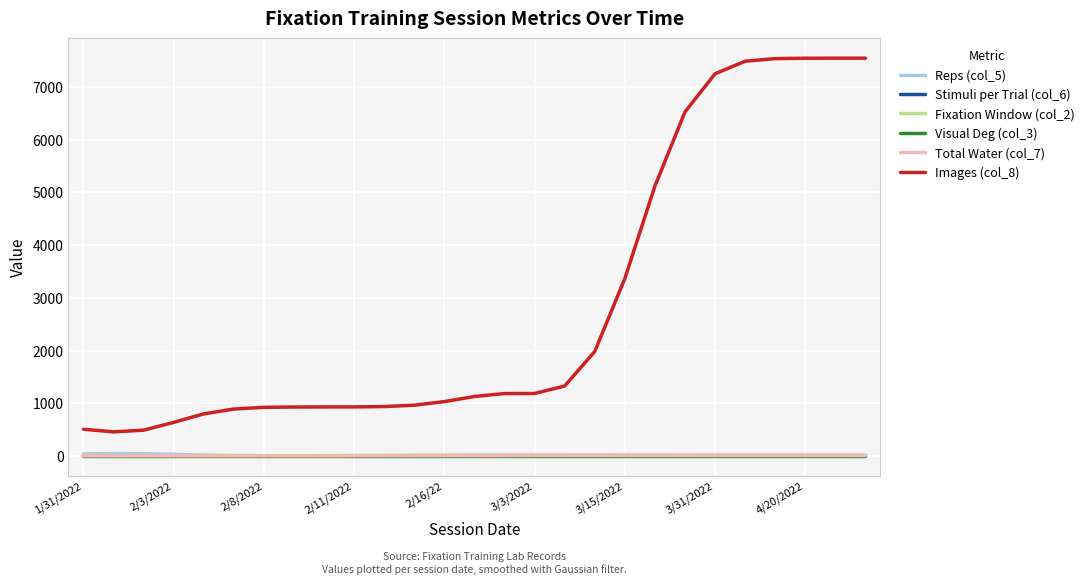

Which series has the largest total across all categories?

Images (col_8)